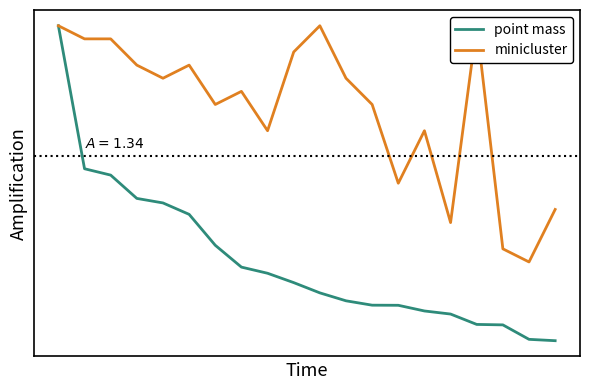

True or false: point mass has more than 2 interior local peaks.

False